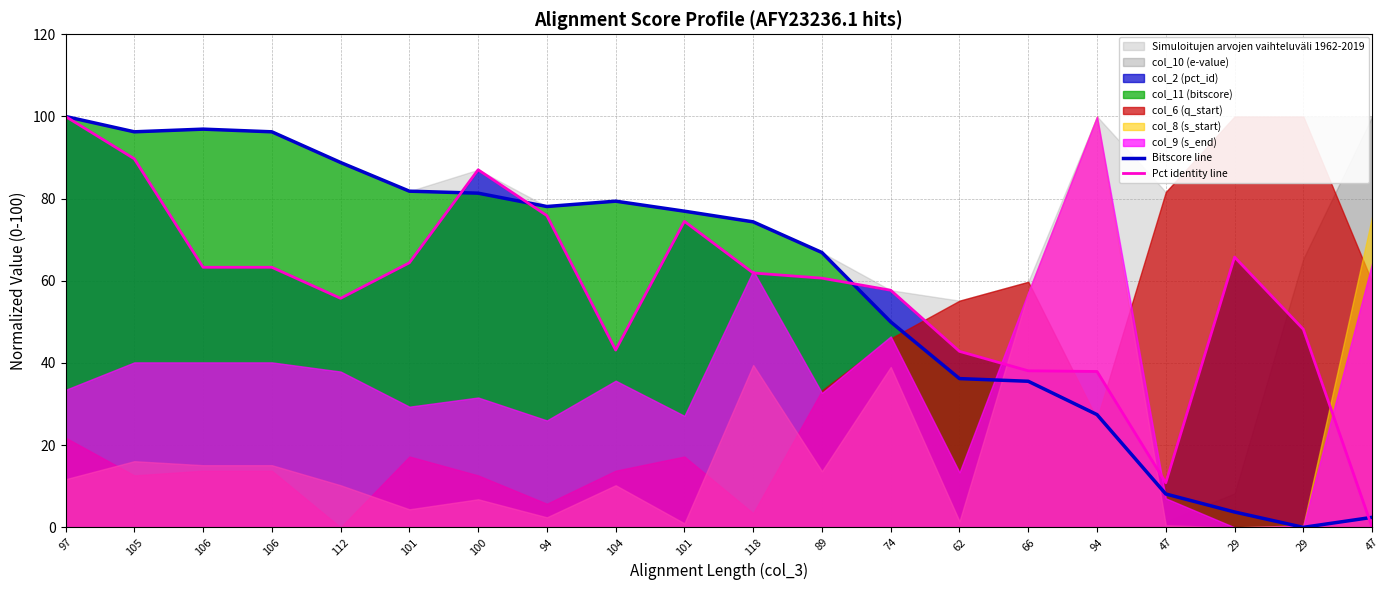

At how many categories does at least one series exceed 26?

18